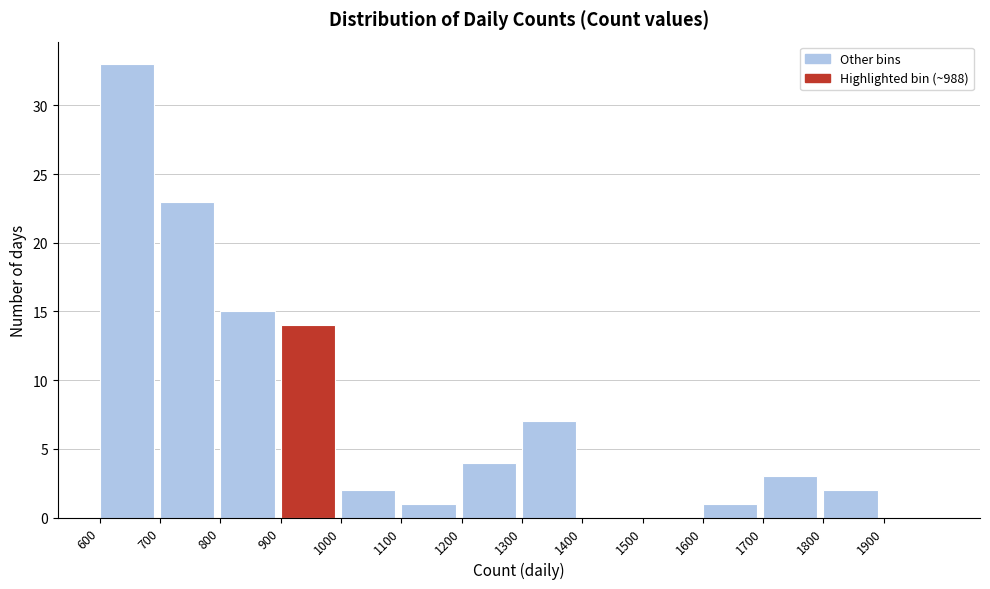

Over which range of the x-axis is the bar tallest?

600 to 700